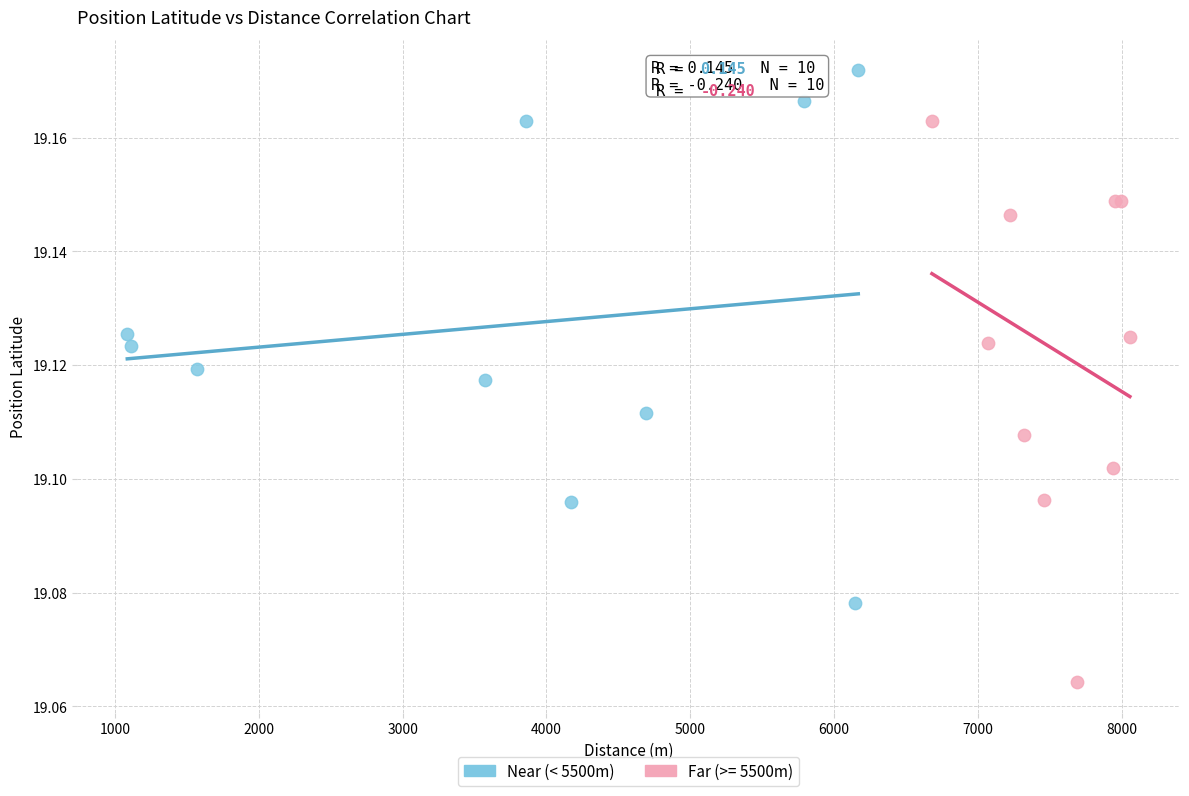

Which series contains the lowest Y value?

Far (>= 5500m)